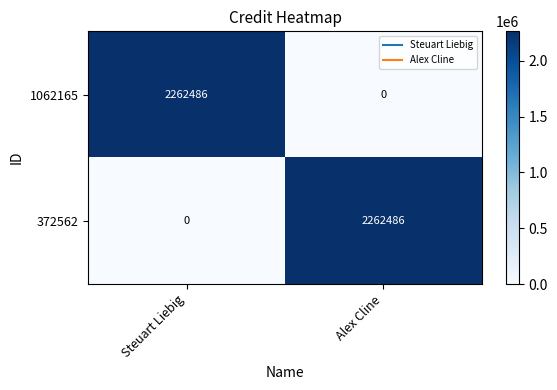

What is the sum of the 372562 values at Alex Cline and Steuart Liebig?

2262486